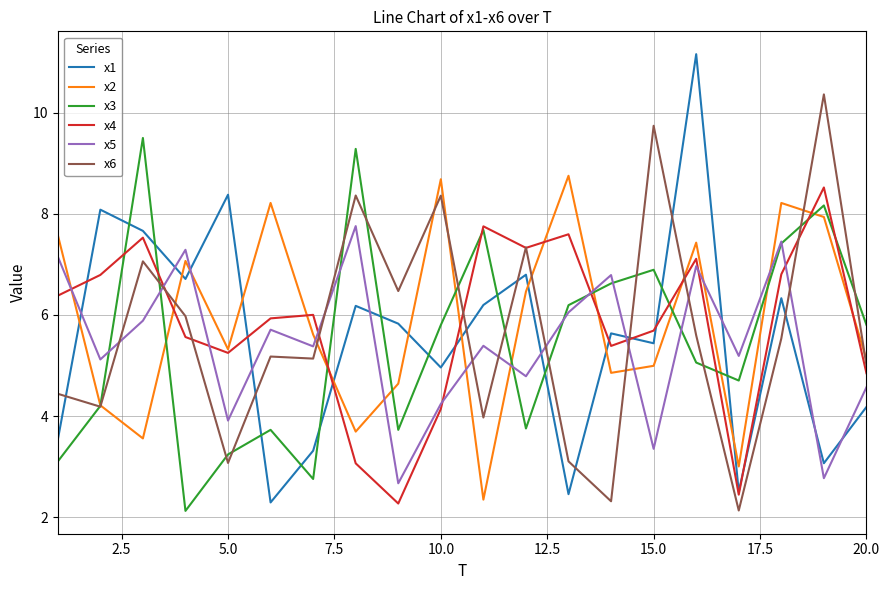

Which series has the widest spread of values?

x1